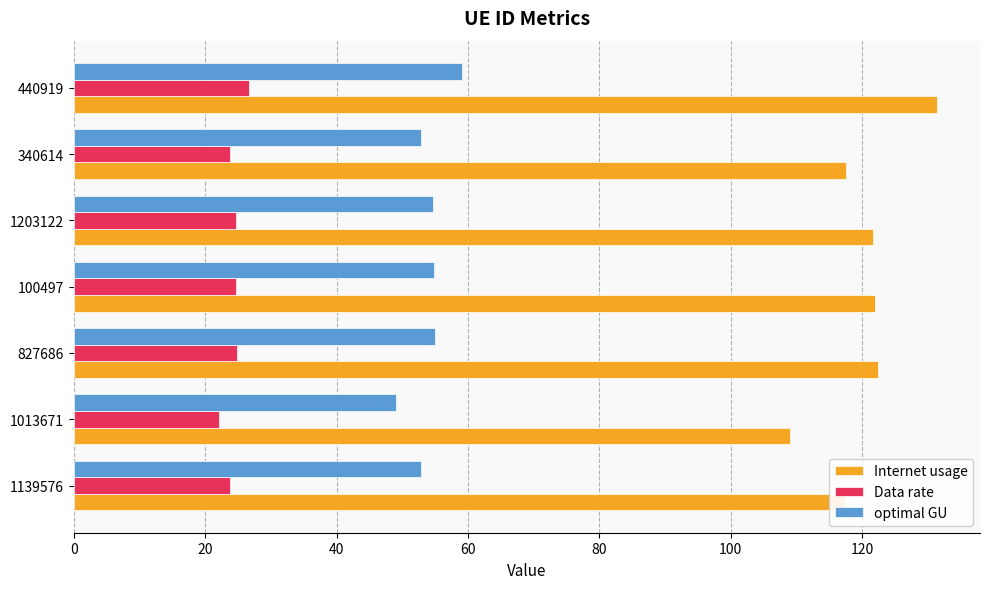

Which series has the largest total across all categories?

Internet usage